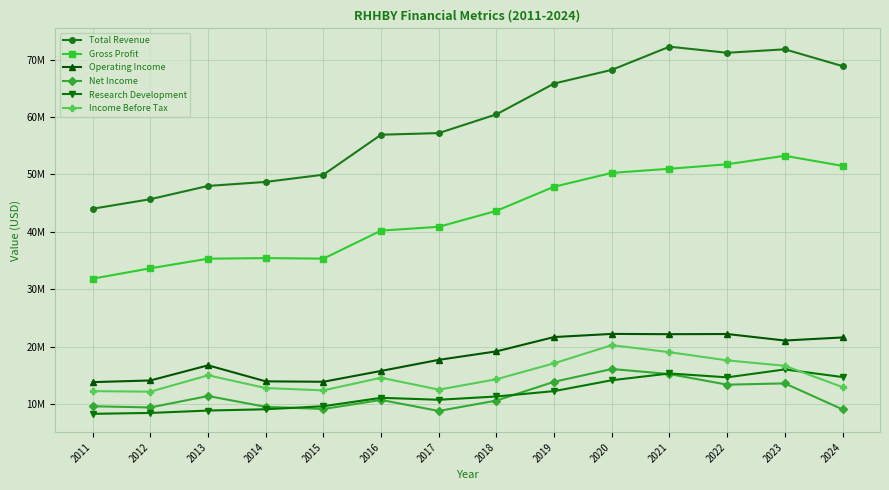

What is the value of the Net Income point at the 1st from the left?

9674900